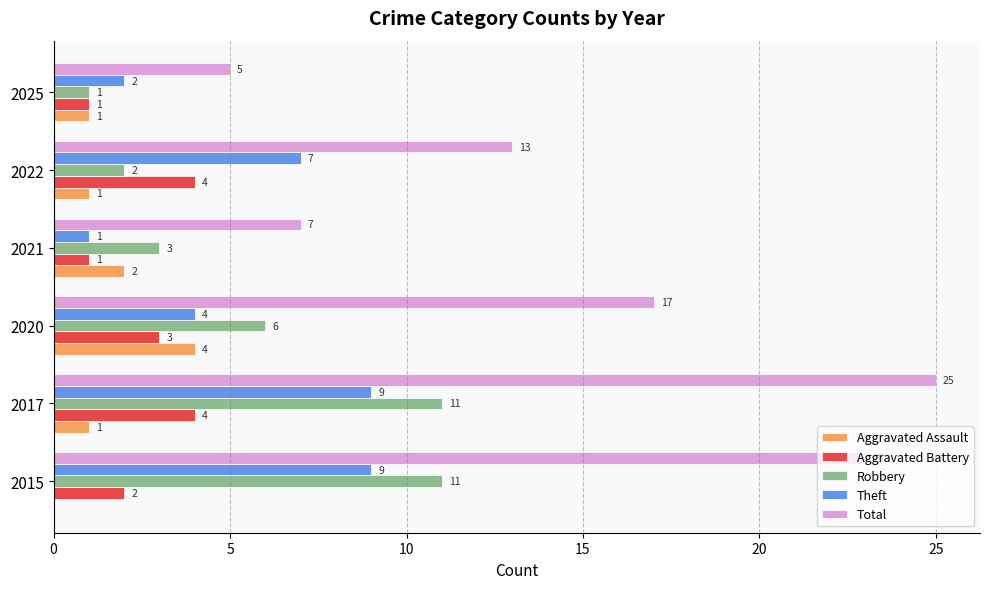

What is the sum of all Theft values?

32